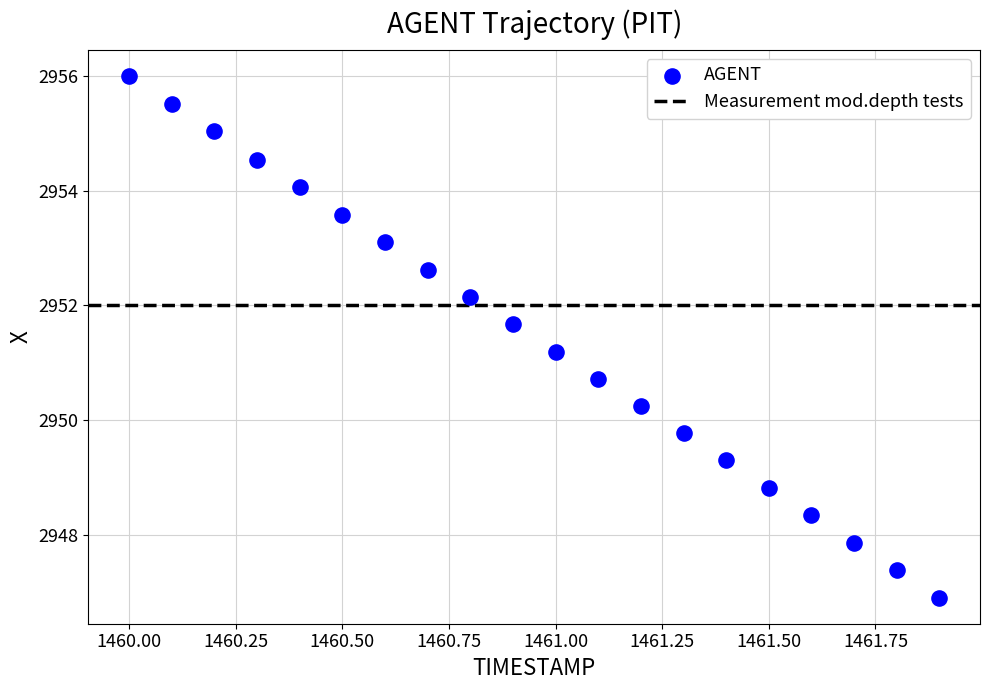

What is the range of Y values (max minus min)?

9.1